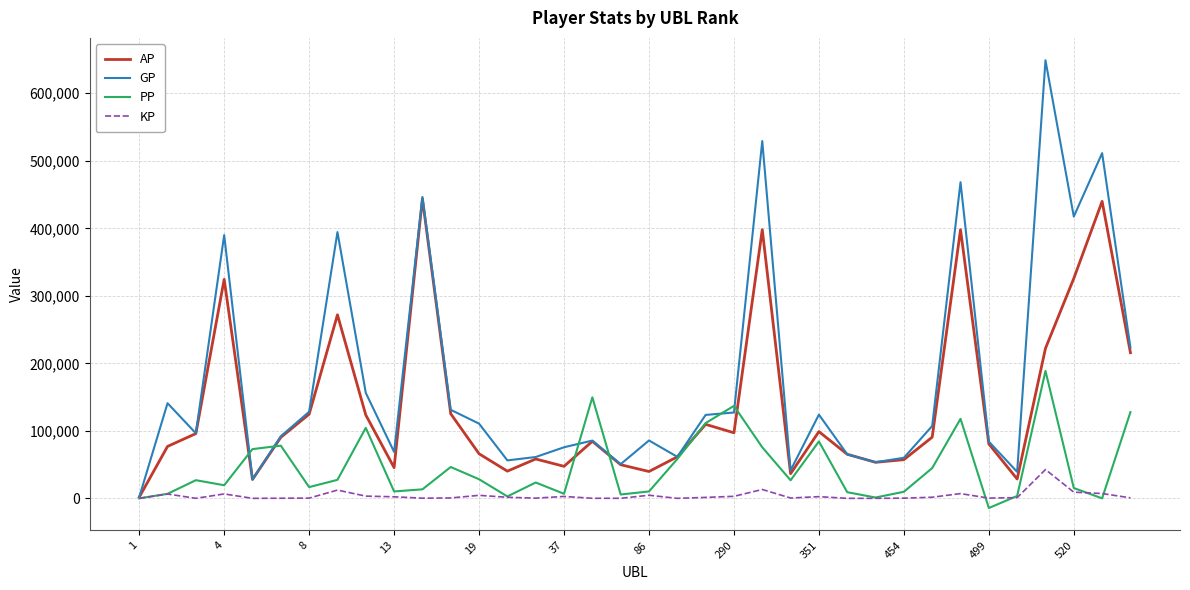

Which series has the largest total across all categories?

GP